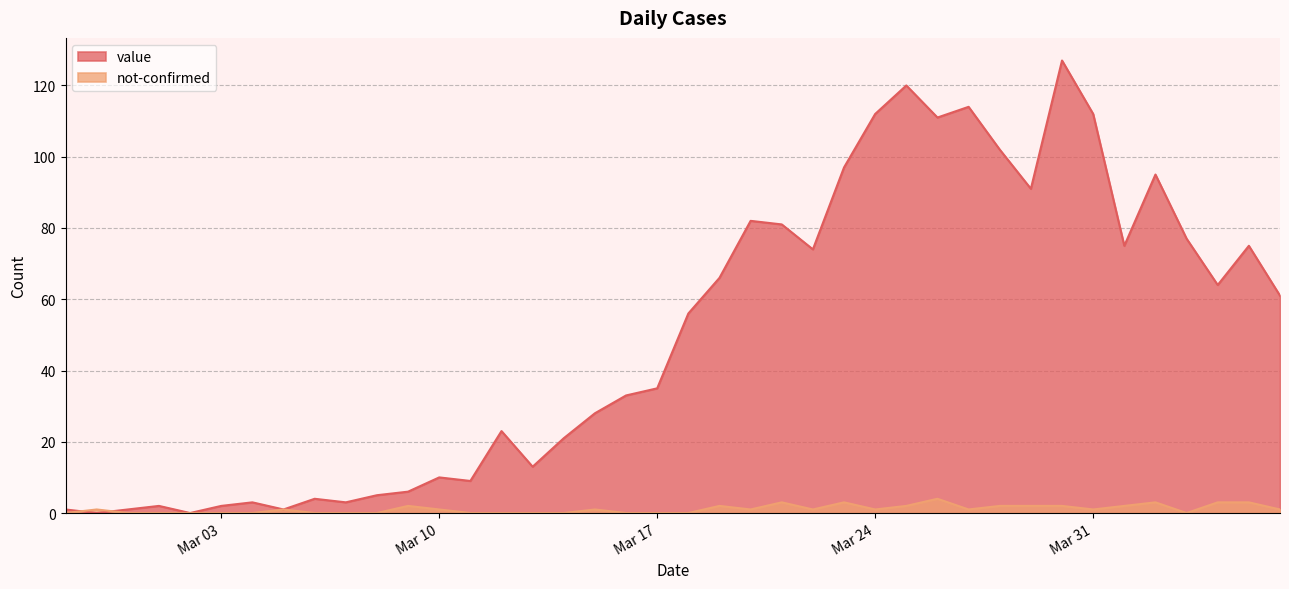

What is the label of the 26th point from the right?

2020-03-12